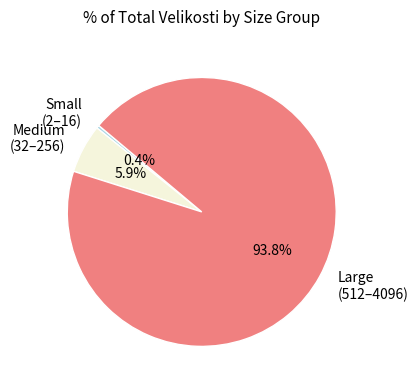

Is there any slice that represents more than half of the pie?

Yes